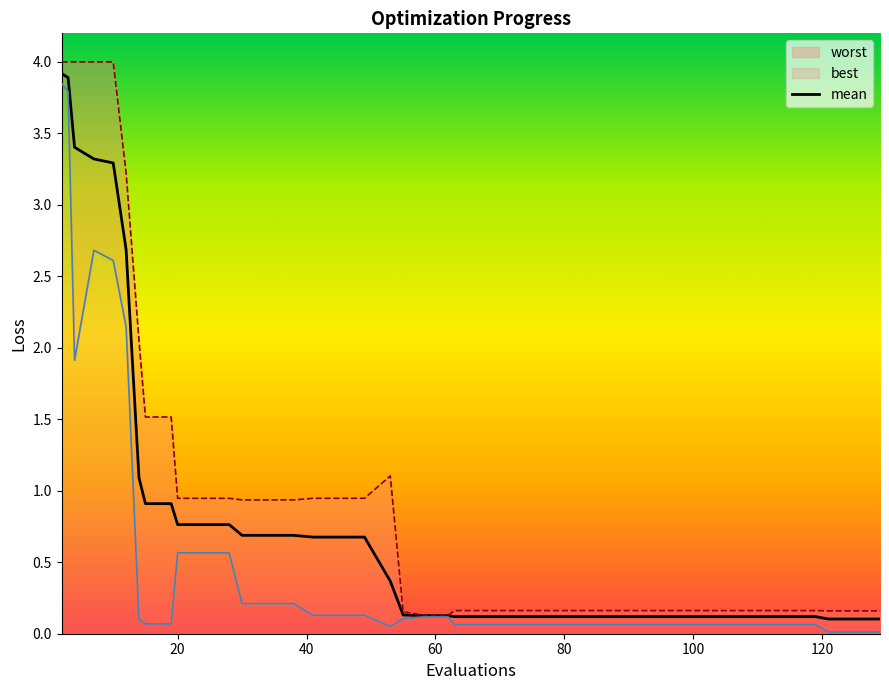

What is the highest value of the mean series?

3.9